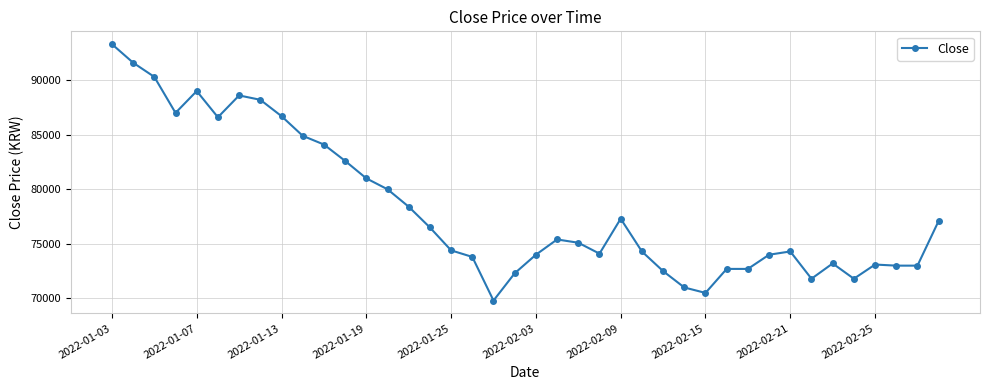

What is the difference between the maximum and minimum values?

23500